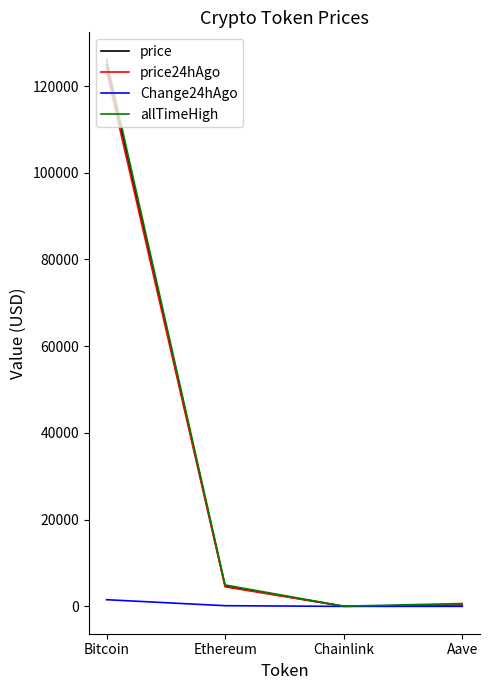

True or false: price has a value of 124934.0 at Bitcoin.

True